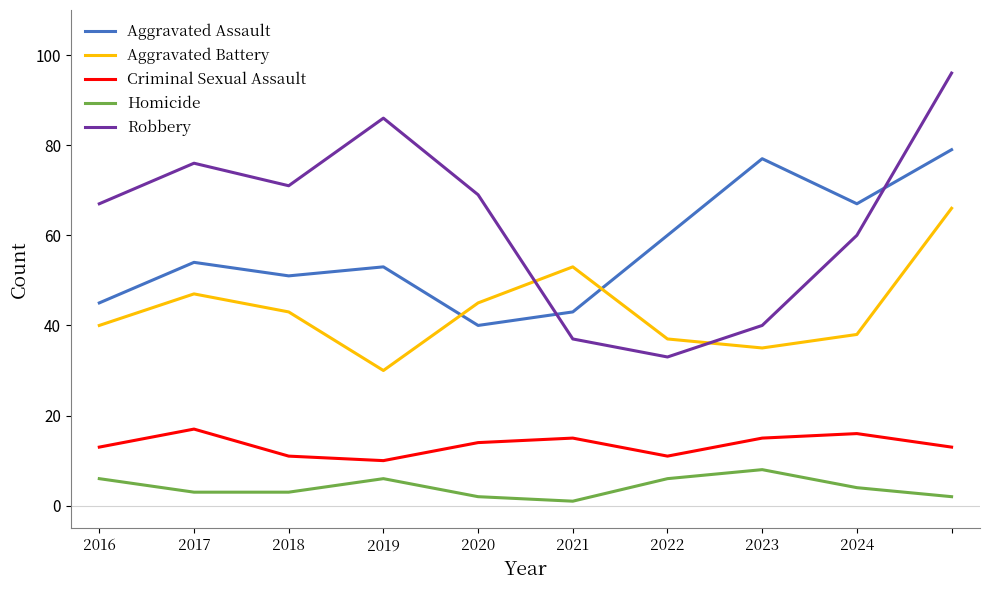

Count the number of categories in the chart.

10